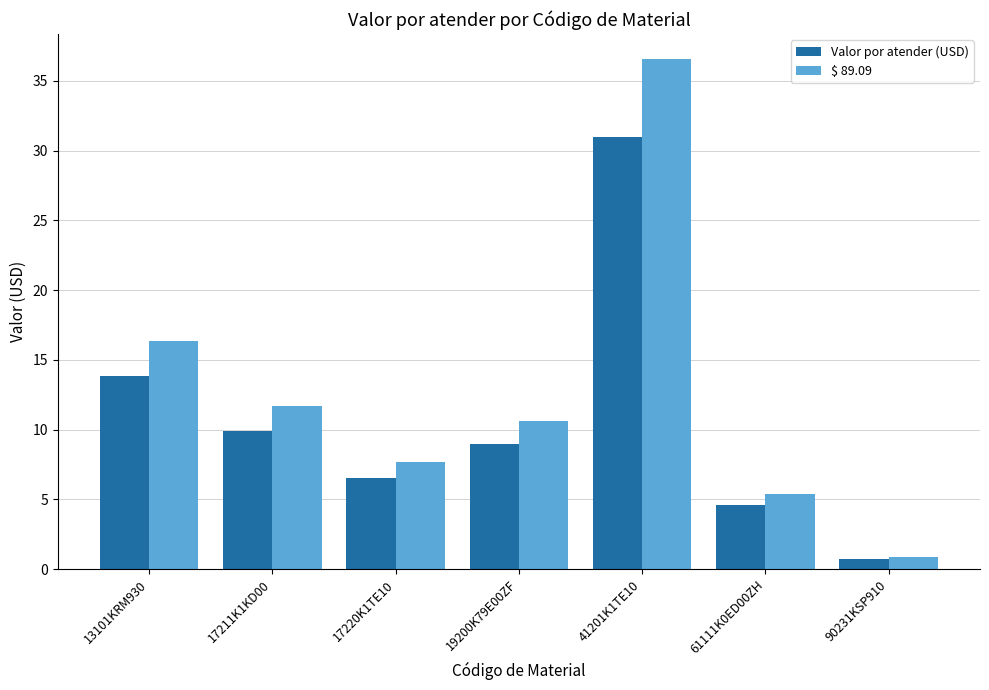

What is the difference between the $ 89.09 values at 17220K1TE10 and 61111K0ED00ZH?

2.3